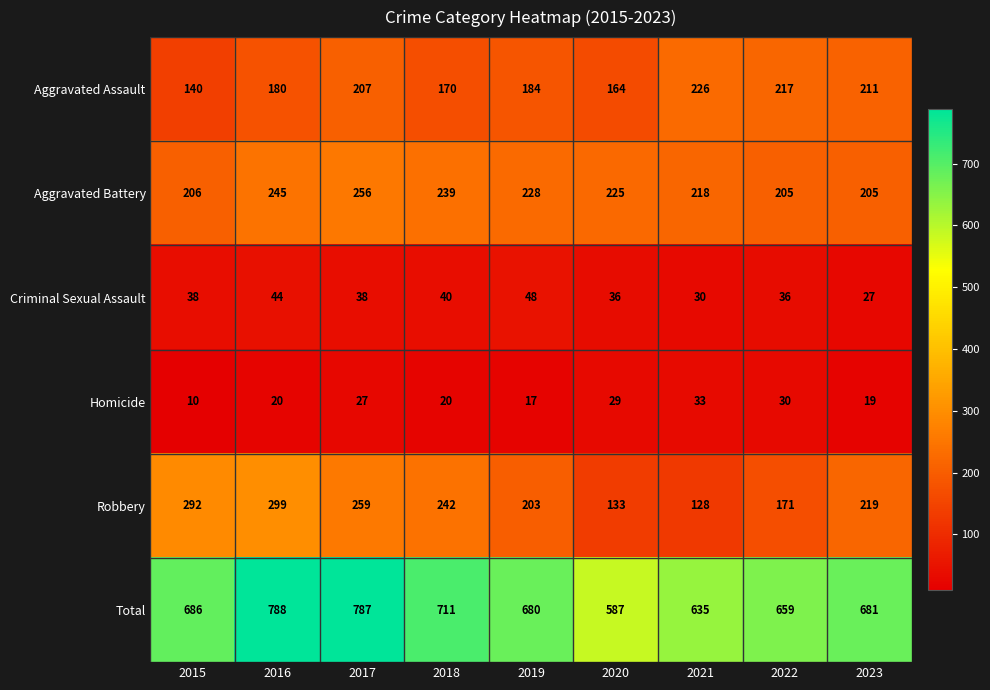

Is it true that Robbery equals 145 at 2016?

False